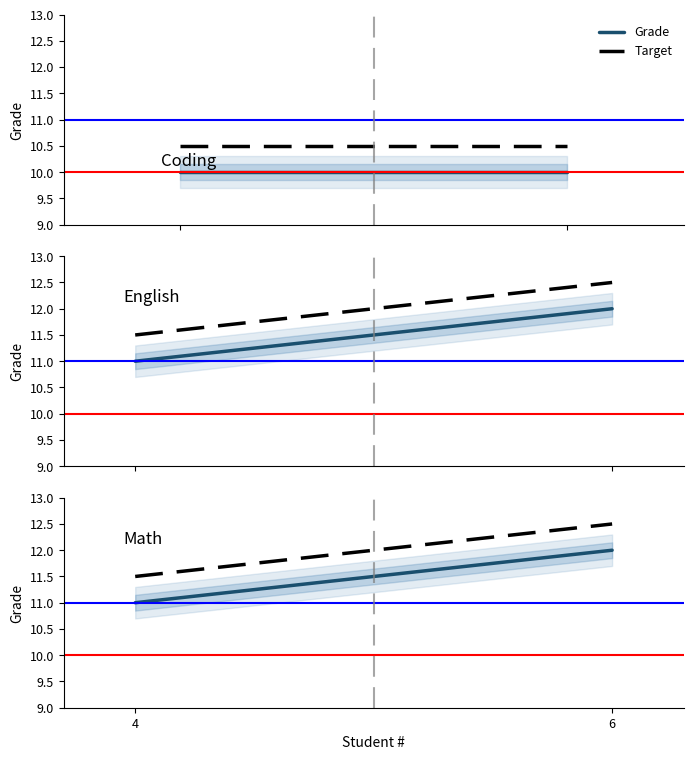

The Grade series shows 16.4 at 6. True or false?

False